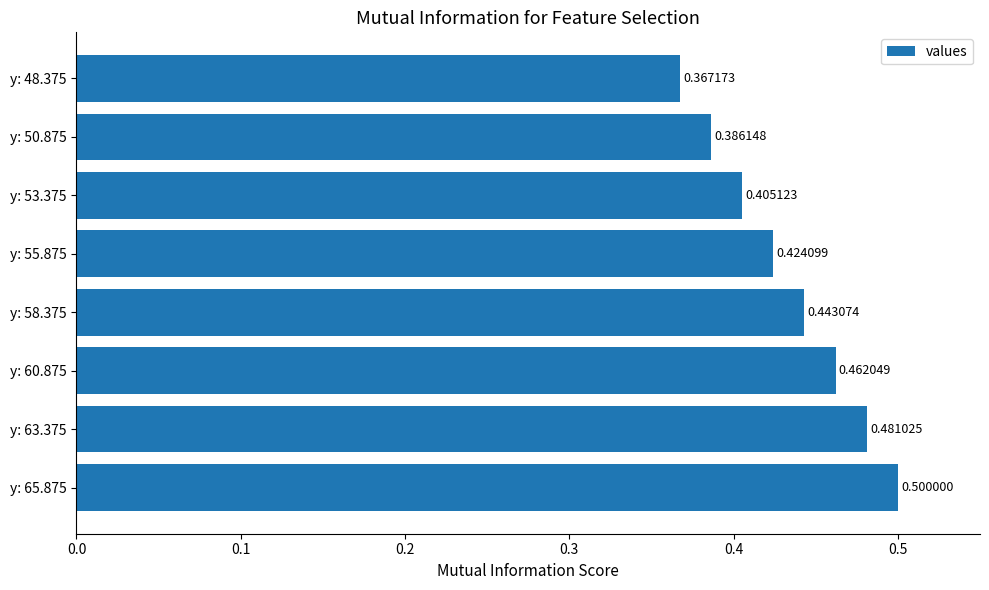

At which category does the chart reach its minimum across all series?

y: 48.375